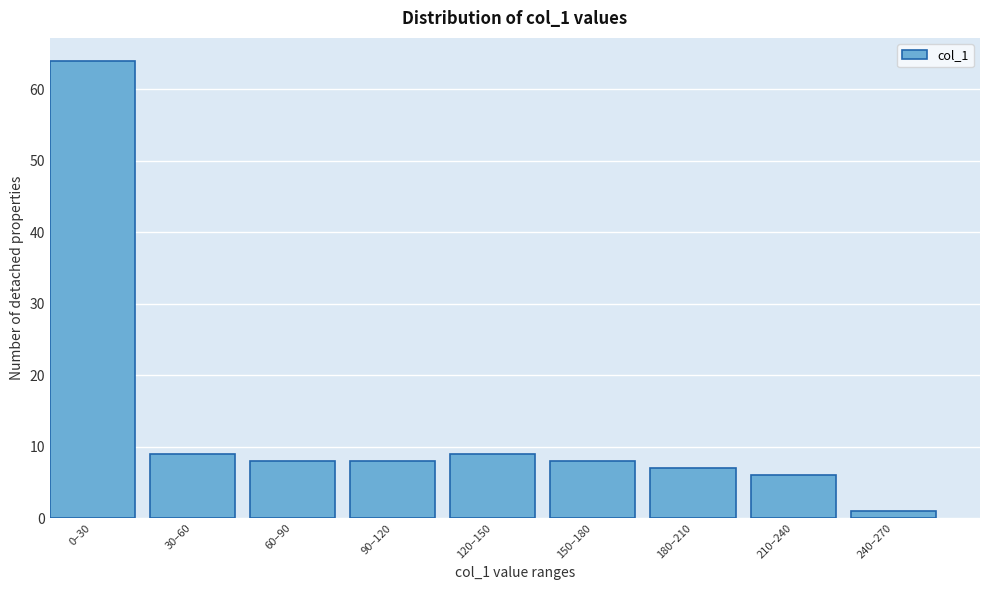

Reading left to right, list all the values displayed in this chart.

64	9	8	8	9	8	7	6	1